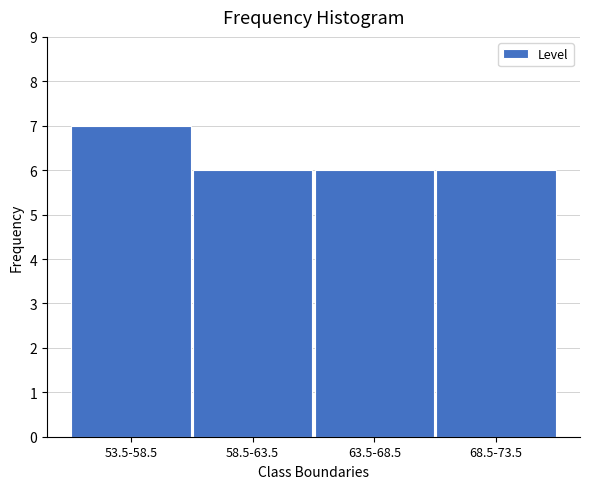

Reading right to left, what are all the values shown in this chart?

68.5-73.5=6	63.5-68.5=6	58.5-63.5=6	53.5-58.5=7